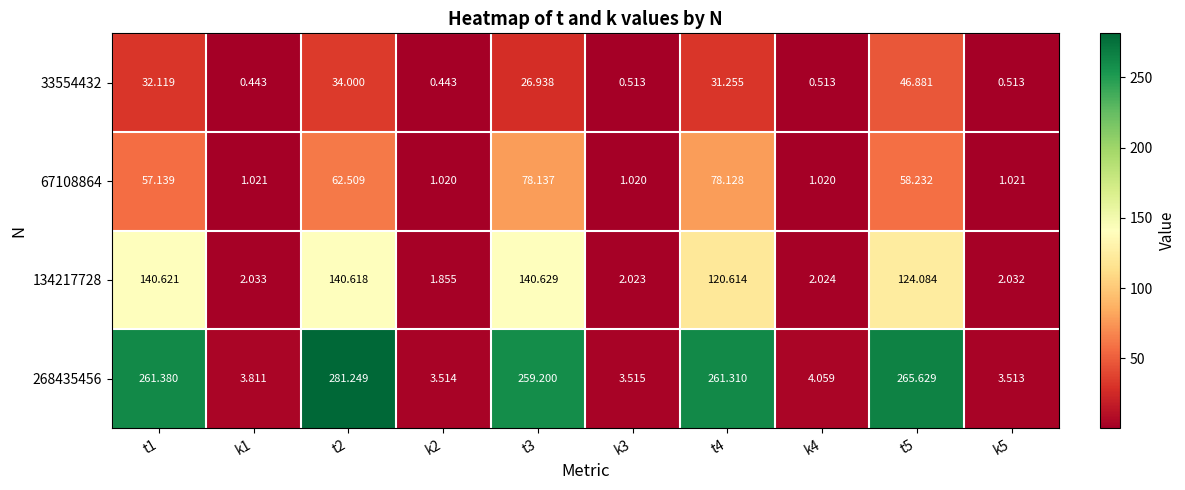

How many distinct data groups are displayed?

4